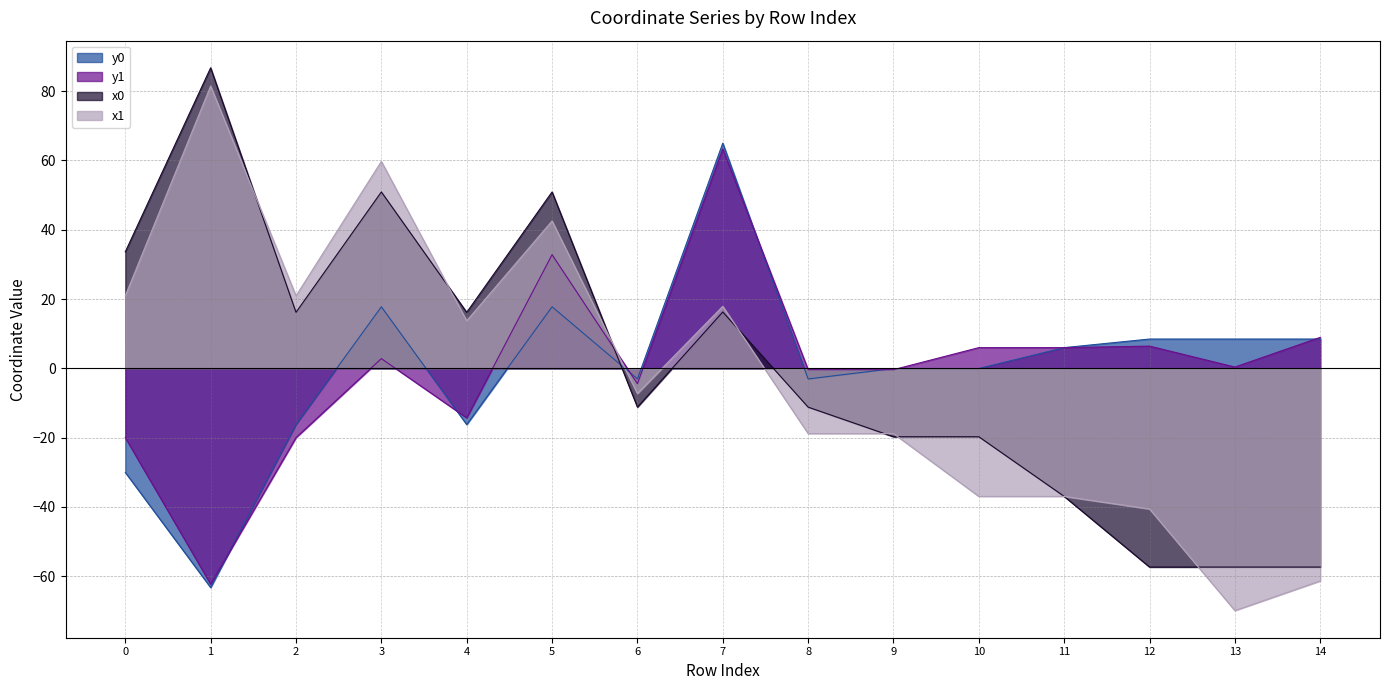

How many intersections are there between y0 and x1?

1